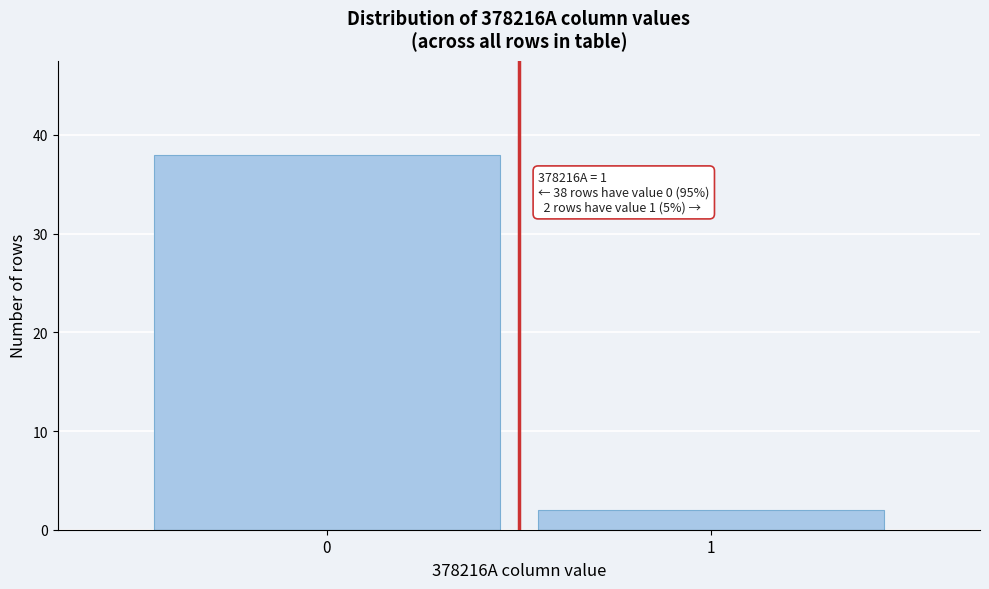

Reading right to left, what are all the values shown in this chart?

2	38